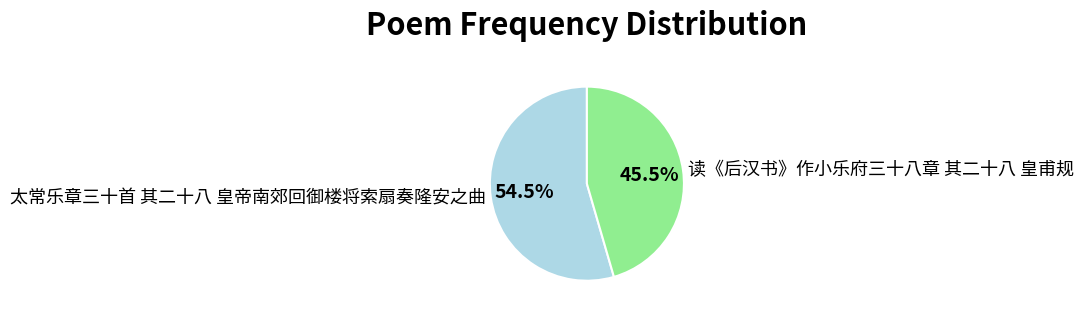

What is the majority slice?

太常乐章三十首 其二十八 皇帝南郊回御楼将索扇奏隆安之曲